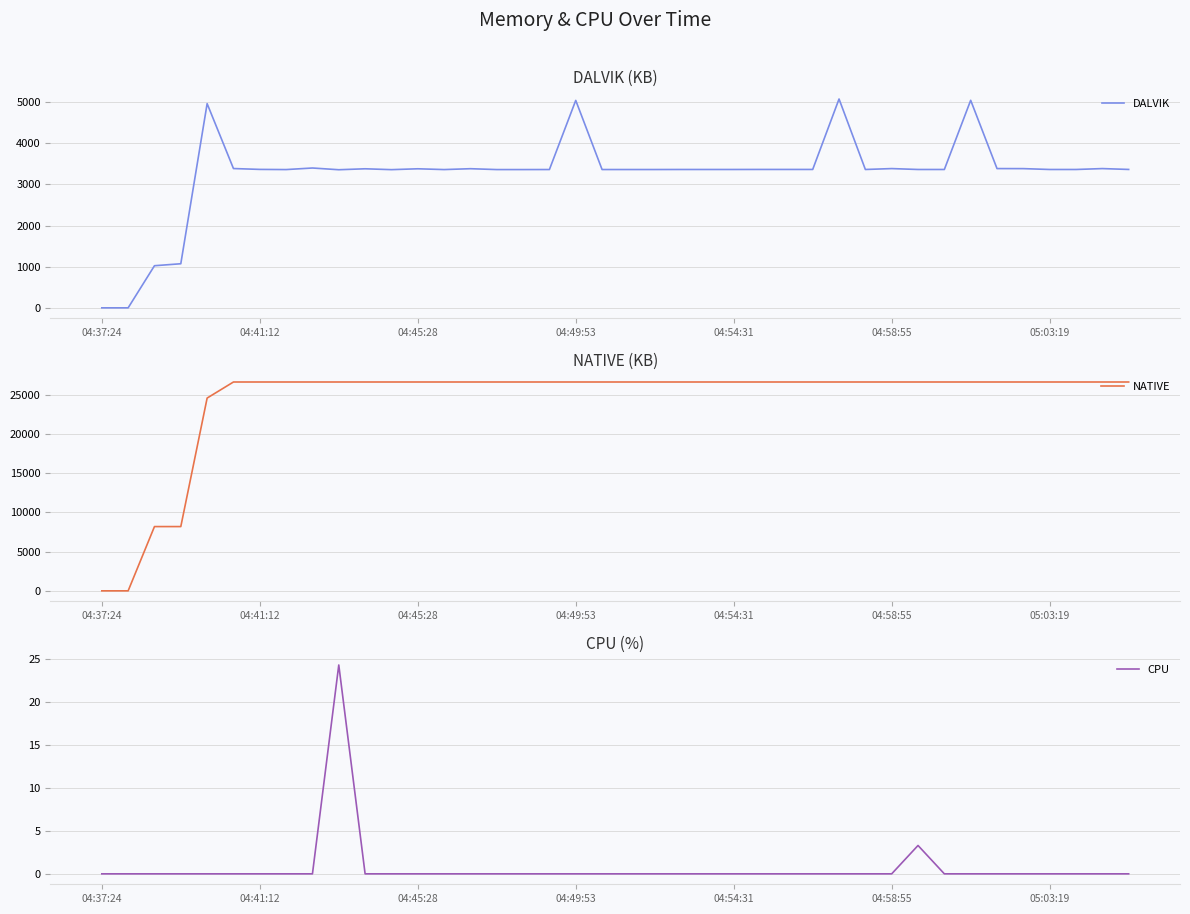

Reading right to left, what are all the values shown in this chart?

DALVIK: 3365.0	3386.0	3364.0	3364.0	3385.0	3386.0	5046.0	3364.0	3364.0	3386.0	3364.0	5078.0	3365.0	3365.0	3365.0	3364.0	3364.0	3364.0	3363.0	3363.0	3363.0	5044.0	3363.0	3362.0	3362.0	3383.0	3362.0	3381.0	3360.0	3381.0	3358.0	3400.0	3362.0	3366.0	3387.0	4965.0	1072.0	1024.0	0.0	0.0
NATIVE: 26624.0	26624.0	26624.0	26624.0	26624.0	26624.0	26624.0	26624.0	26624.0	26624.0	26624.0	26624.0	26624.0	26624.0	26624.0	26624.0	26624.0	26624.0	26624.0	26624.0	26624.0	26624.0	26624.0	26624.0	26624.0	26624.0	26624.0	26624.0	26624.0	26624.0	26624.0	26624.0	26624.0	26624.0	26624.0	24576.0	8192.0	8192.0	0.0	0.0
CPU: 0.0	0.0	0.0	0.0	0.0	0.0	0.0	0.0	3.3	0.0	0.0	0.0	0.0	0.0	0.0	0.0	0.0	0.0	0.0	0.0	0.0	0.0	0.0	0.0	0.0	0.0	0.0	0.0	0.0	0.0	24.3	0.0	0.0	0.0	0.0	0.0	0.0	0.0	0.0	0.0